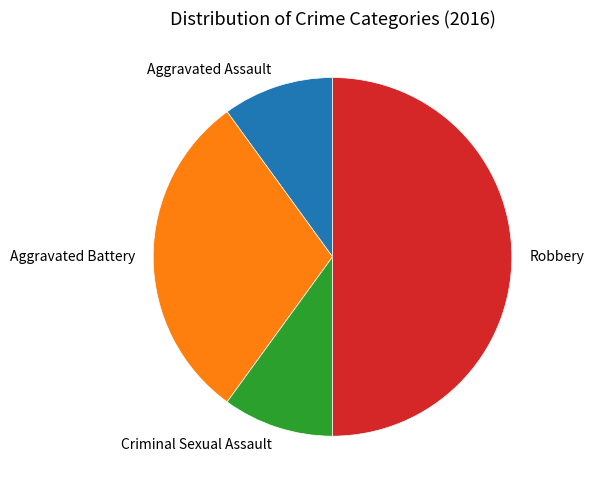

Does Criminal Sexual Assault account for over 50% of the chart?

No